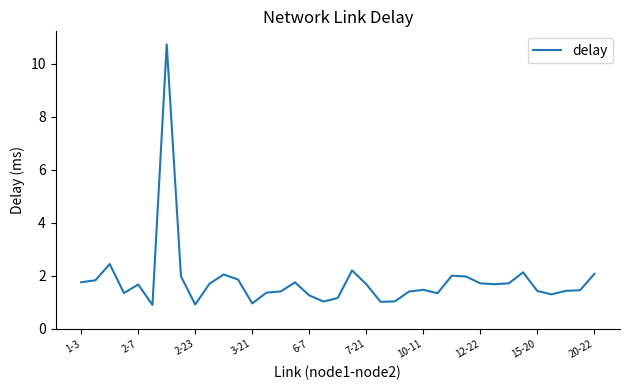

What is the maximum value shown in the chart?

10.7